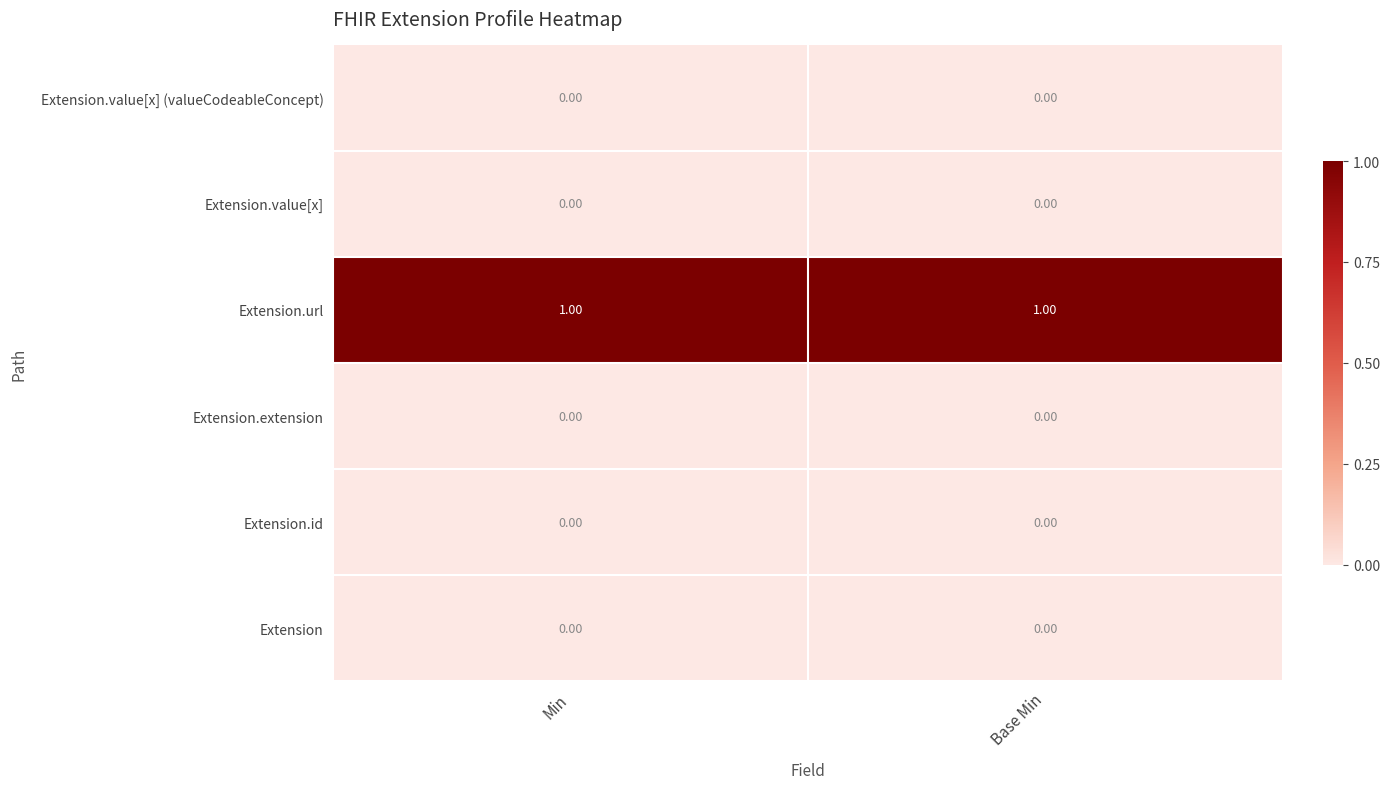

How many categories are shown in the chart?

2